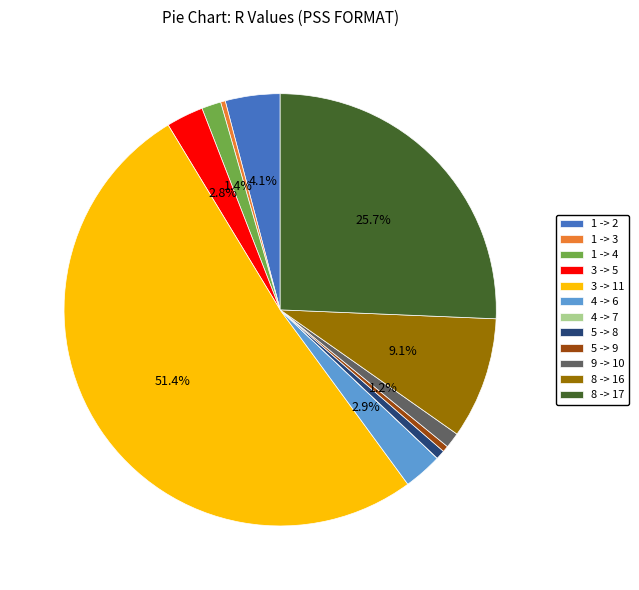

Which slice represents more than half of the pie?

3 -> 11